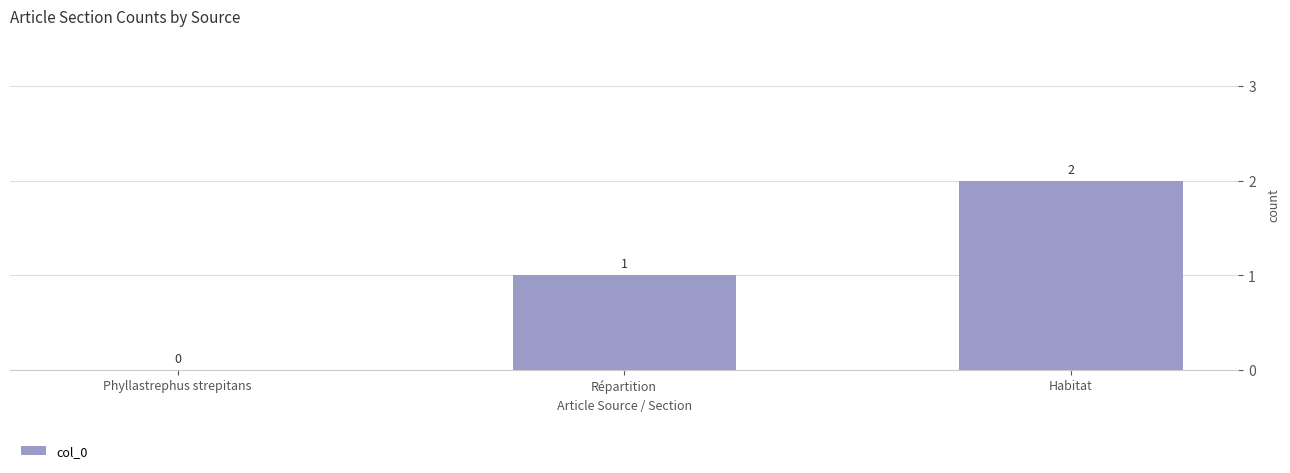

The value at Répartition is 0. True or false?

False